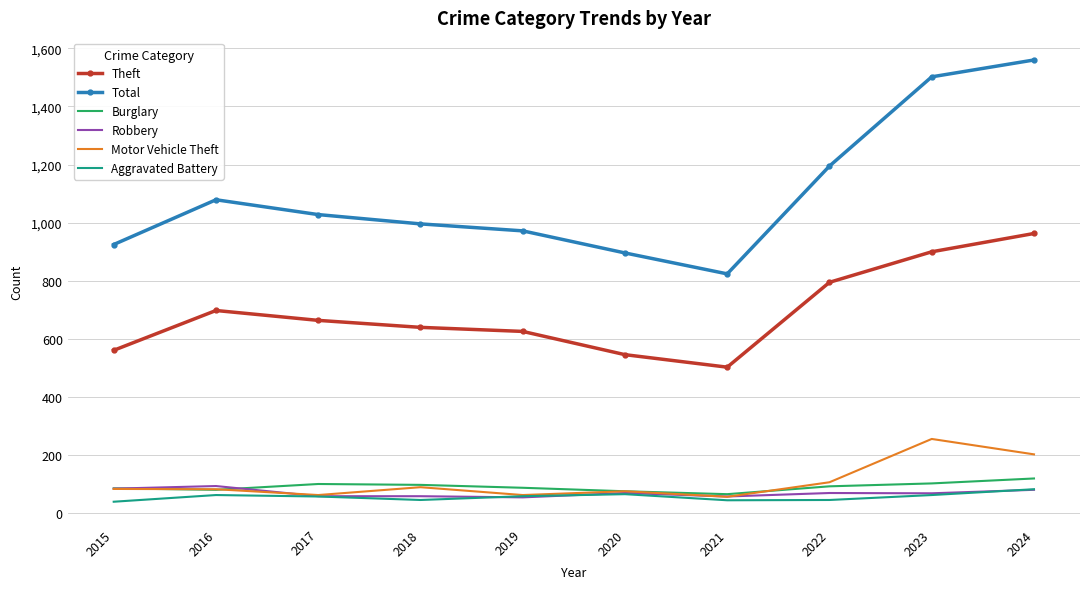

What is the lowest value of the Aggravated Battery series?

40